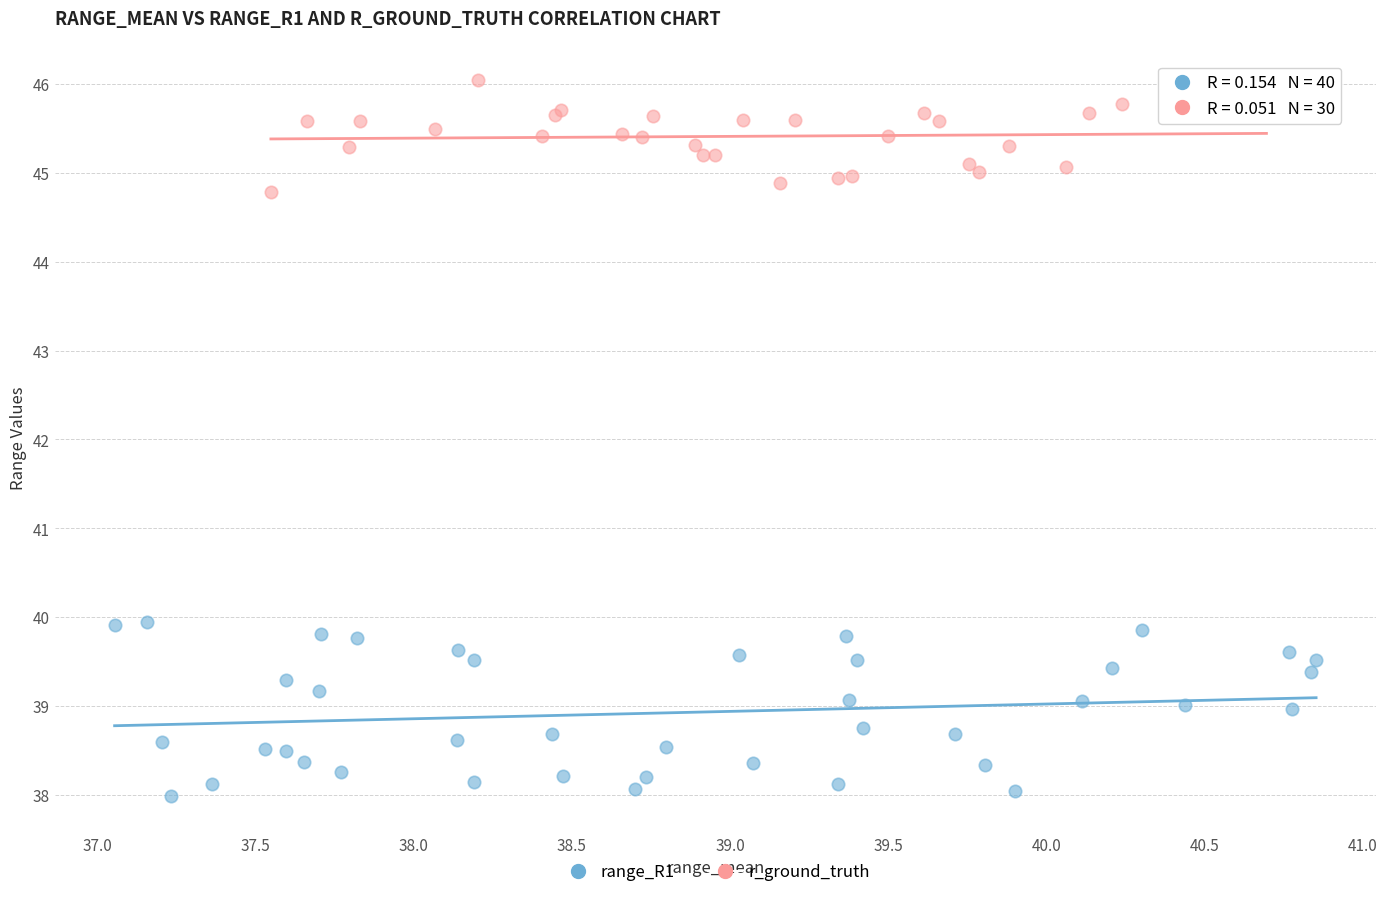

Which series has the largest Y range (max minus min)?

range_R1